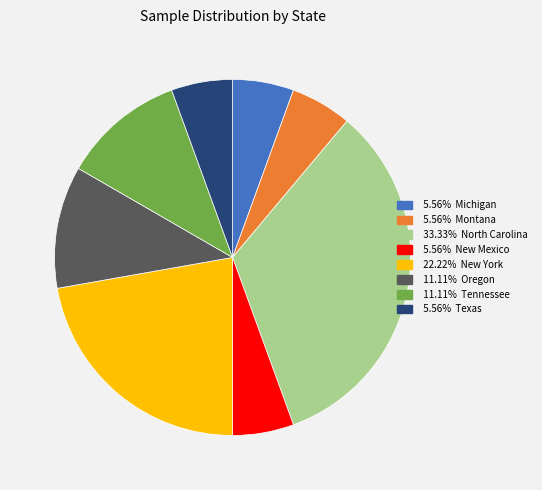

How many slices are in this pie chart?

8